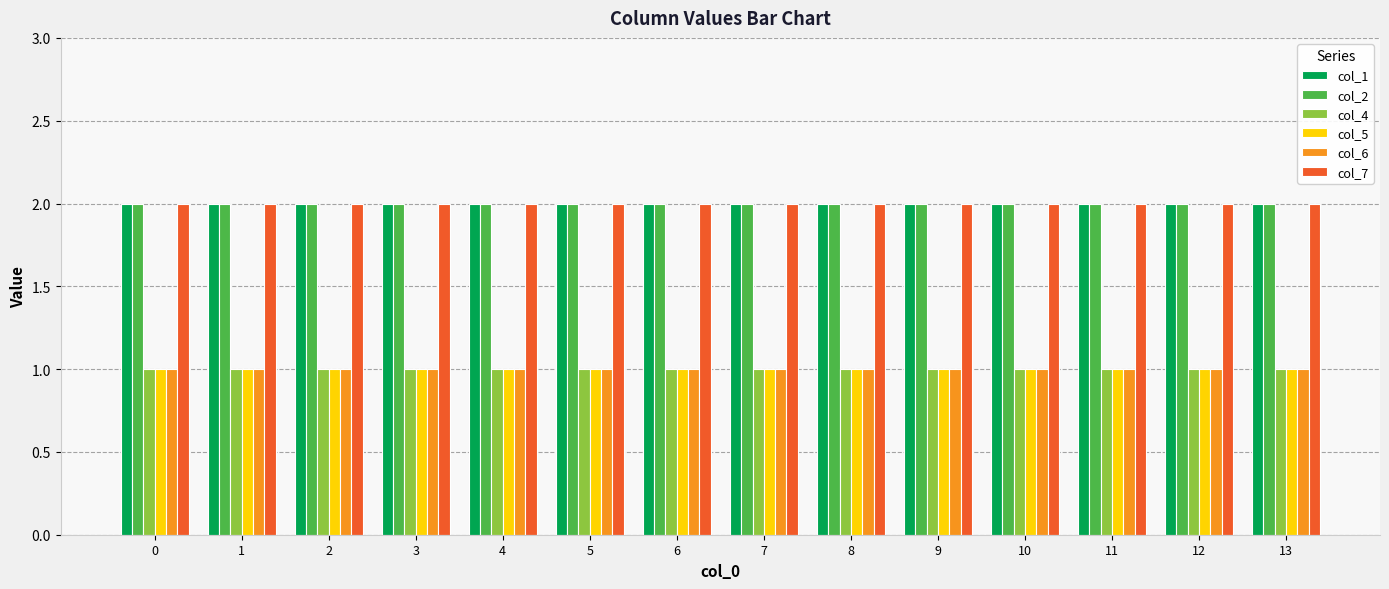

True or false: col_7 has a value of 3 at 12.

False